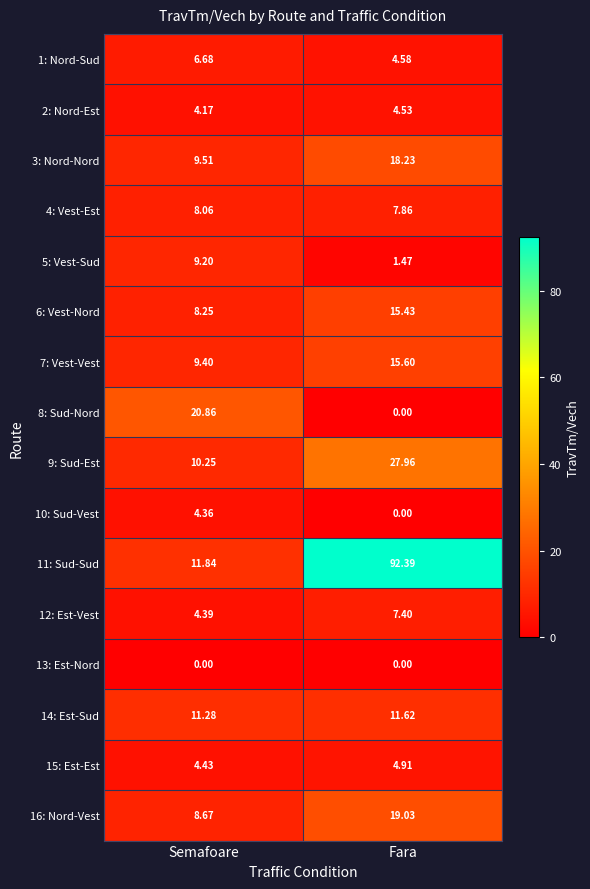

How many data points does each series have?

2